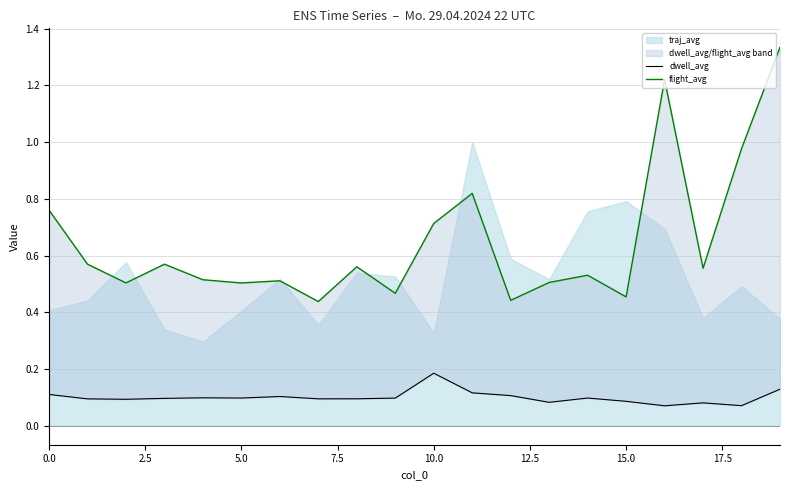

How many interior local peaks does the dwell_avg series have?

5